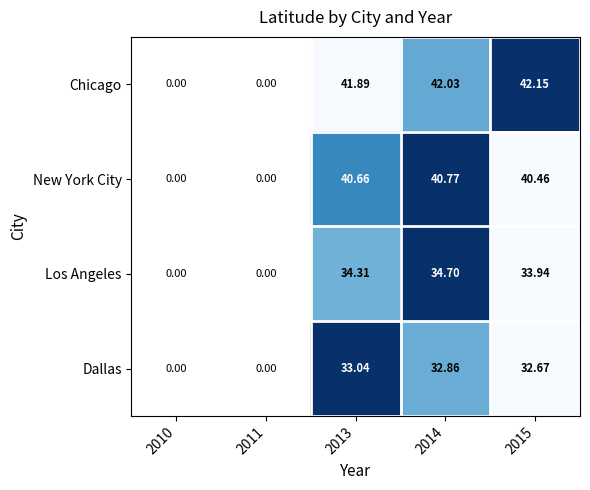

Is the value of Dallas at 2013 greater than the value of Los Angeles at 2013?

No